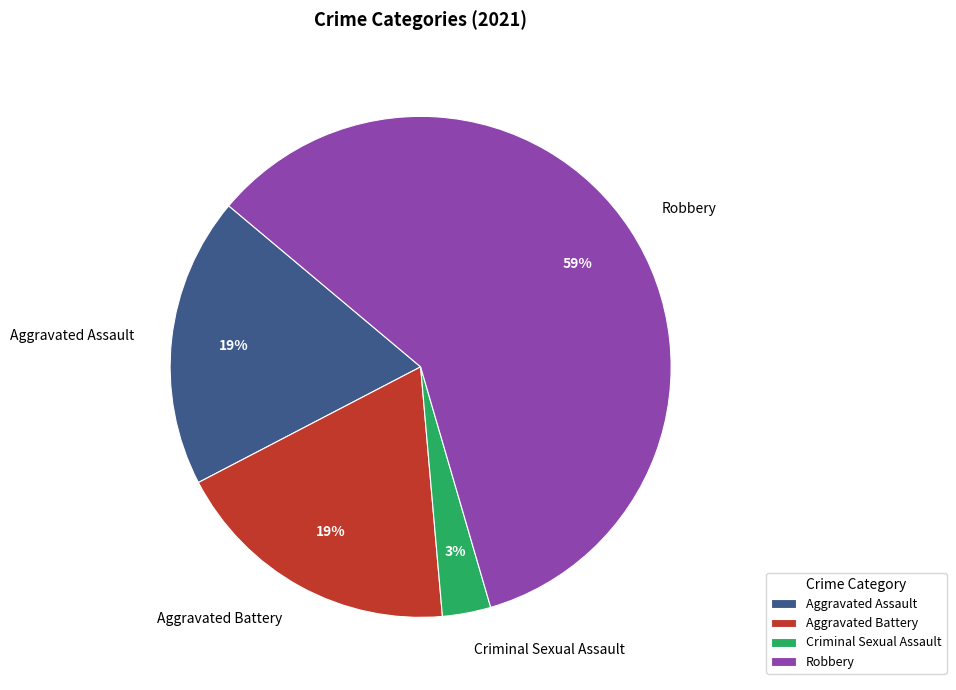

What is the ratio of the value at Aggravated Assault to the value at Aggravated Battery?

1.0